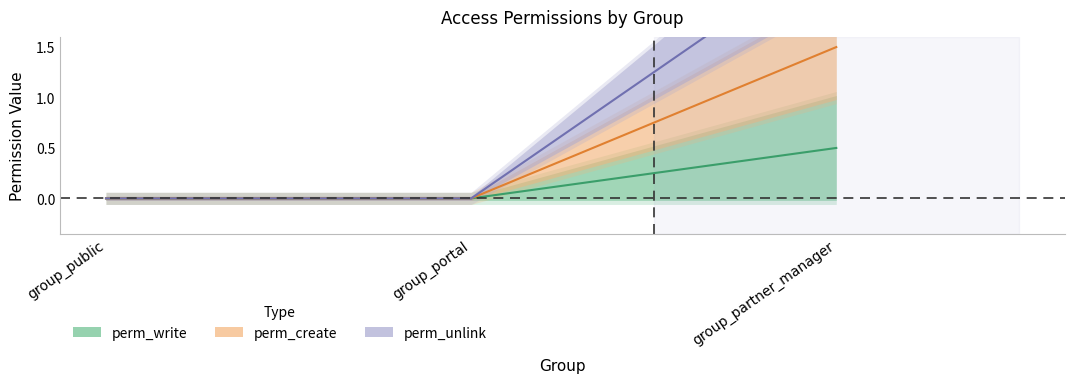

How many data points does each series have?

3